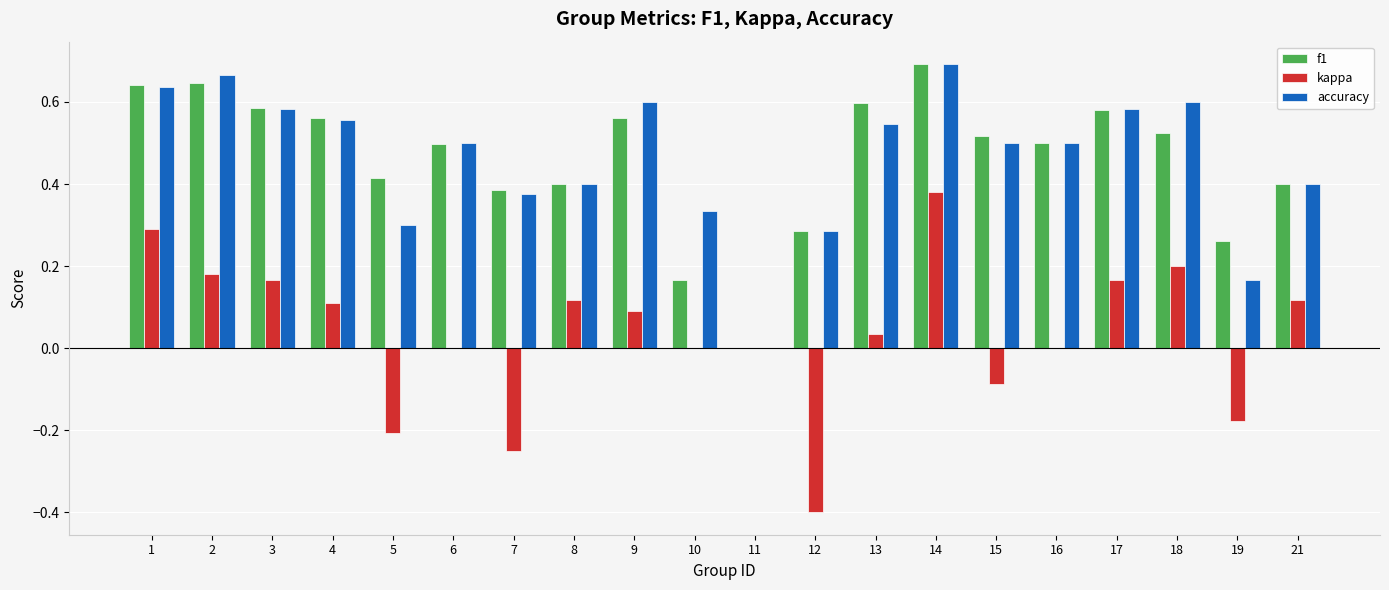

Are the bars grouped side by side (vs. stacked)?

Yes